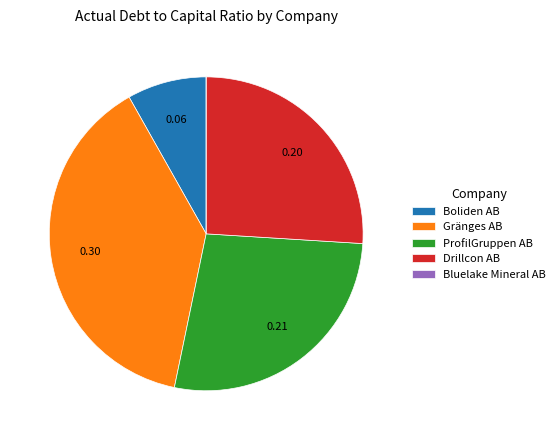

Which category has the biggest portion of the pie?

Gränges AB